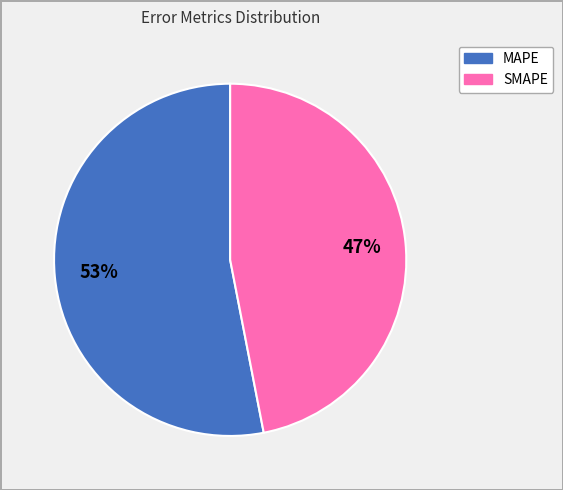

Between MAPE and SMAPE, which is larger?

MAPE